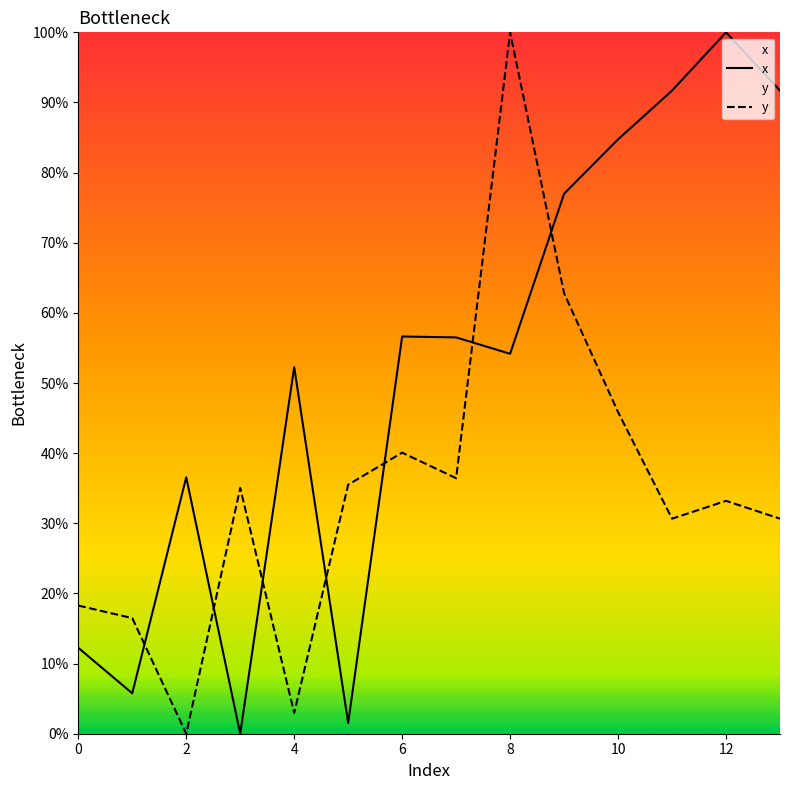

What is the difference between the maximum and second lowest values in the x series?

98.5